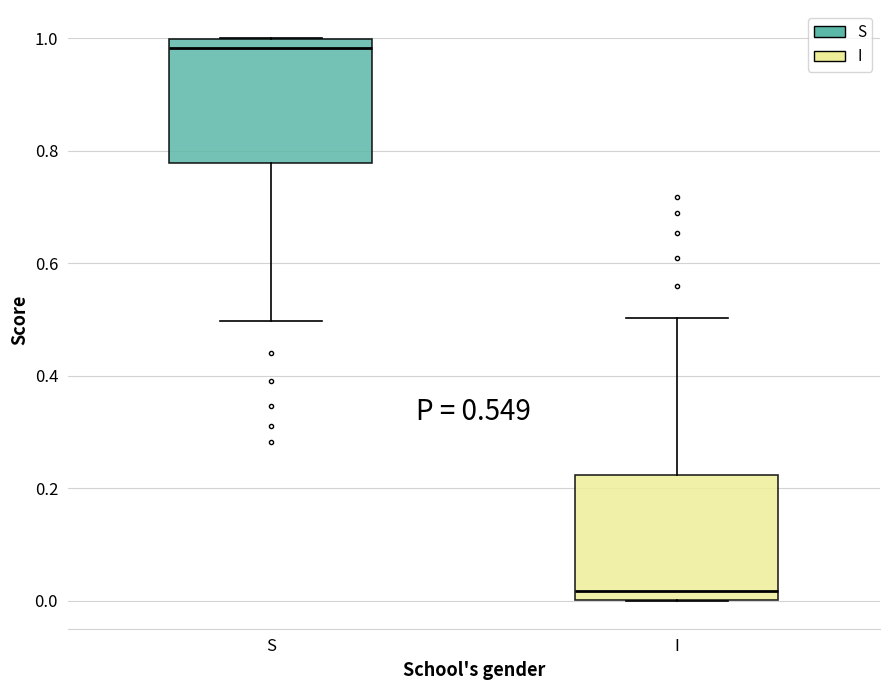

Which box's median line is the highest?

S